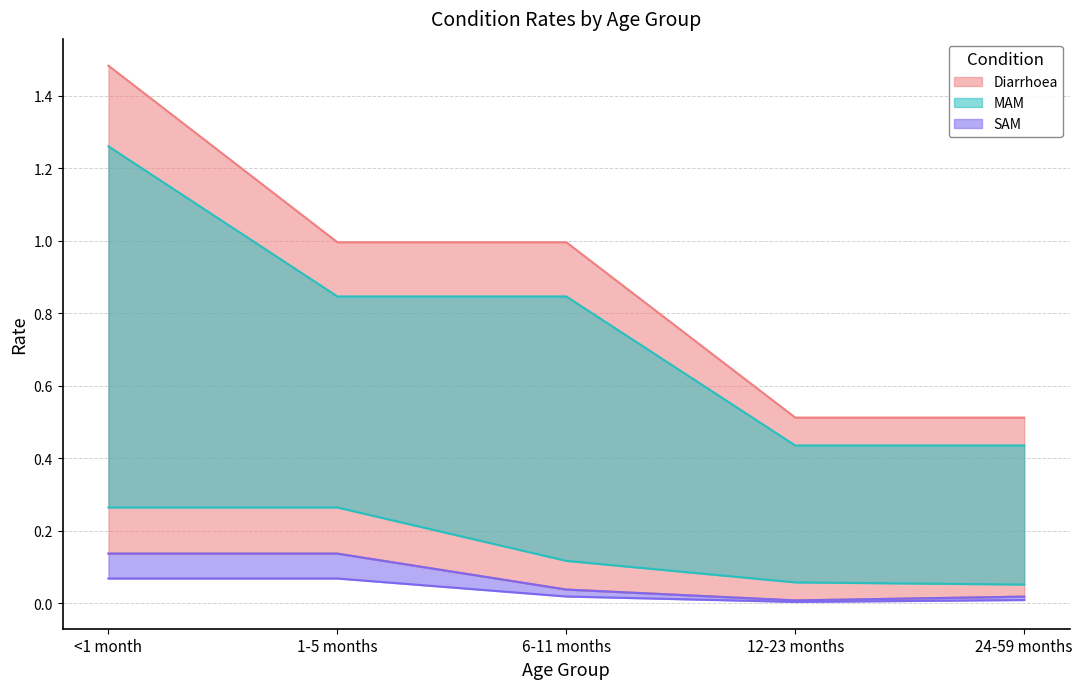

Which series has the widest spread of values?

Diarrhoea